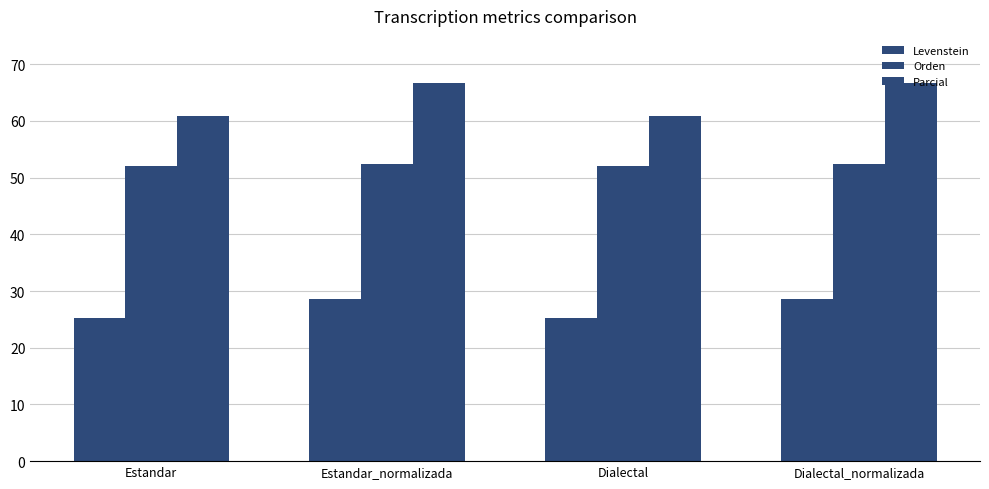

What is the value of the Levenstein bar at the 3rd from the left?

25.2